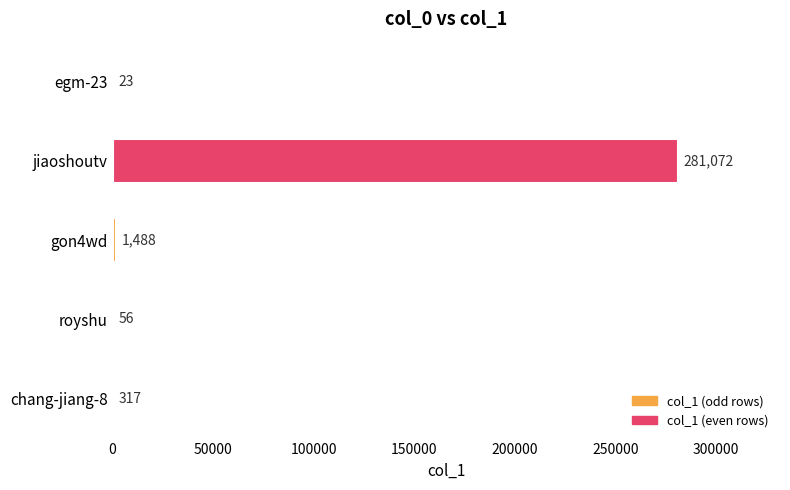

What is the average value?

56591